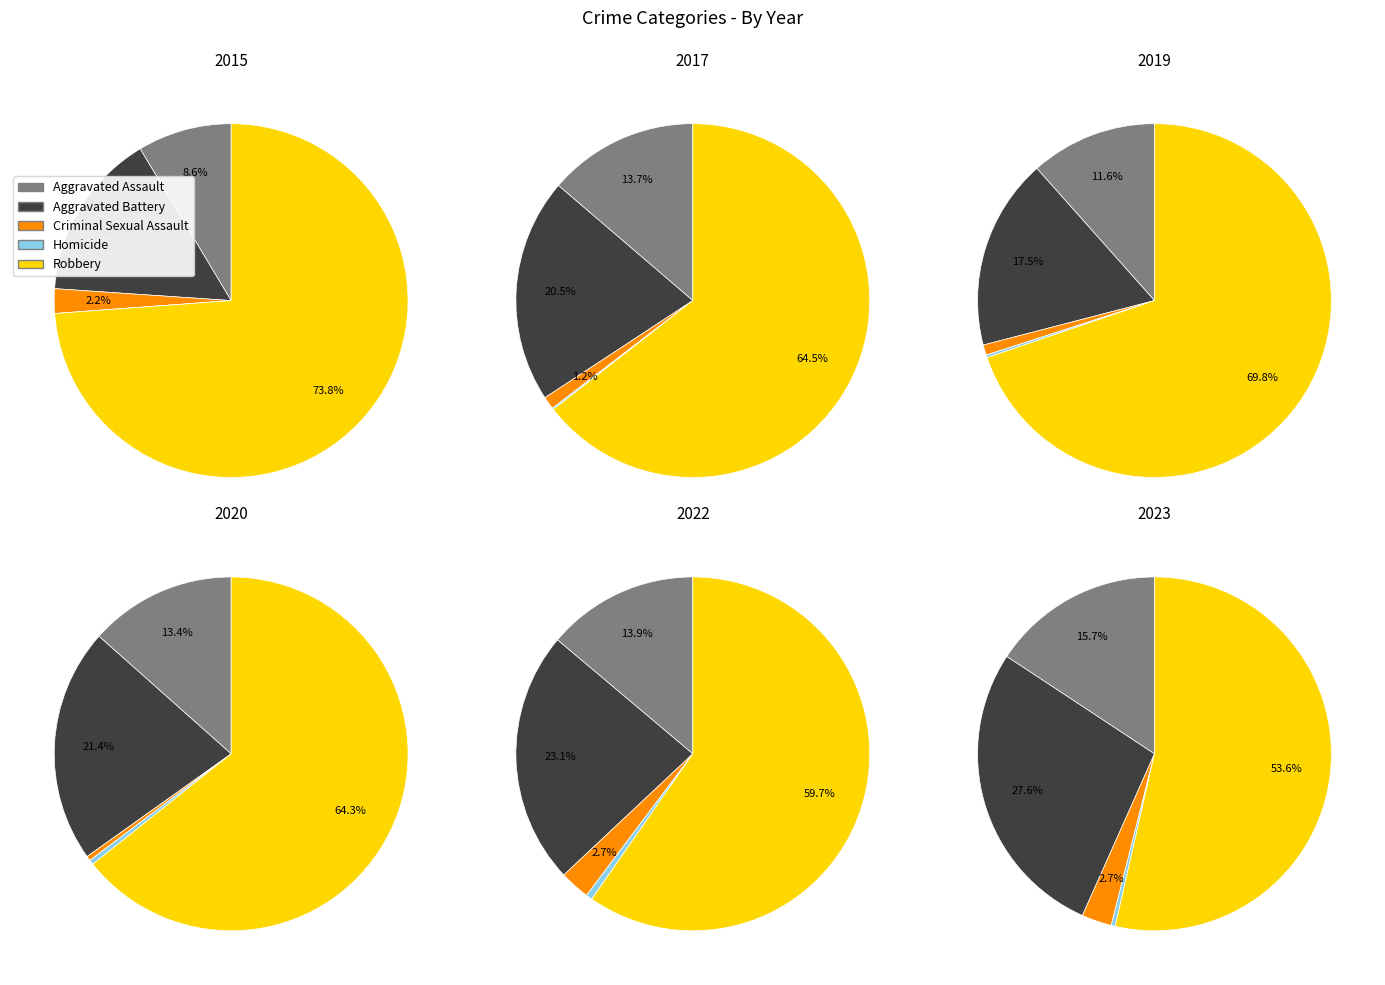

Which has a higher value, Criminal Sexual Assault or Homicide?

Criminal Sexual Assault